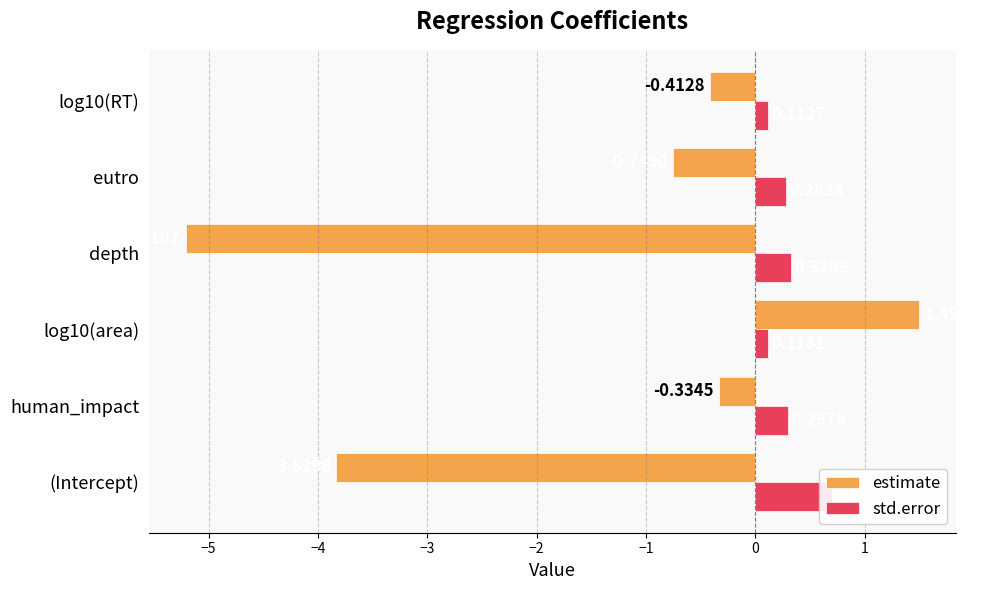

What are all the series names shown in the legend?

estimate, std.error